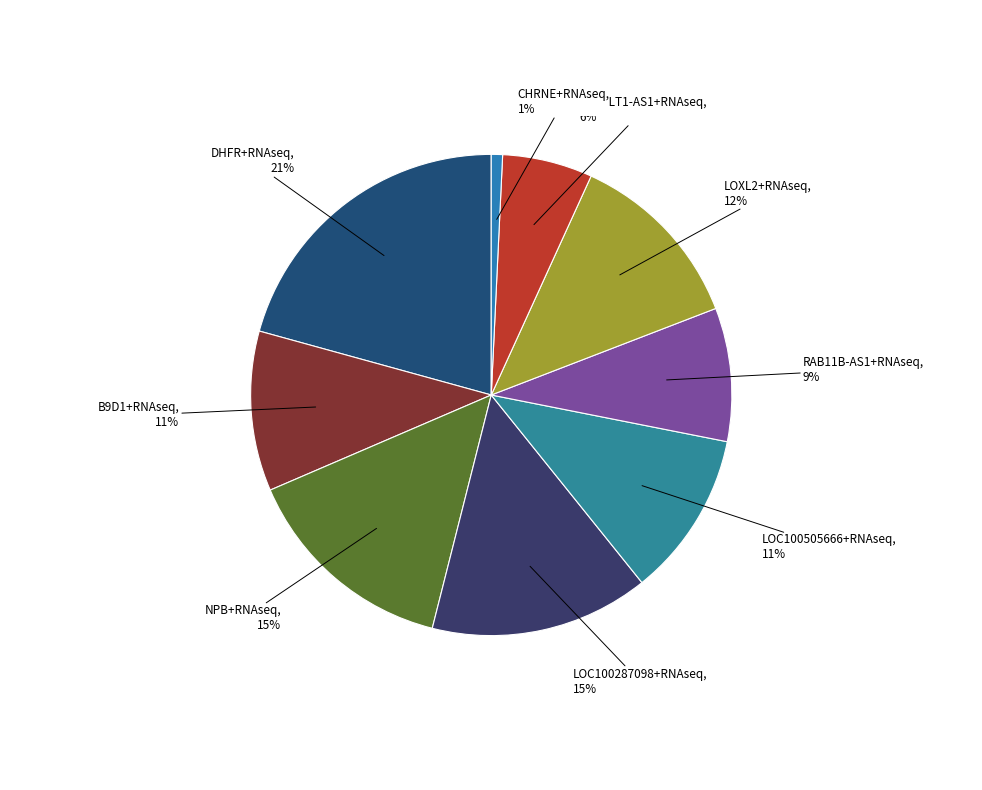

Combined, do LOXL2+RNAseq and B4GALT1-AS1+RNAseq account for over 50%?

No